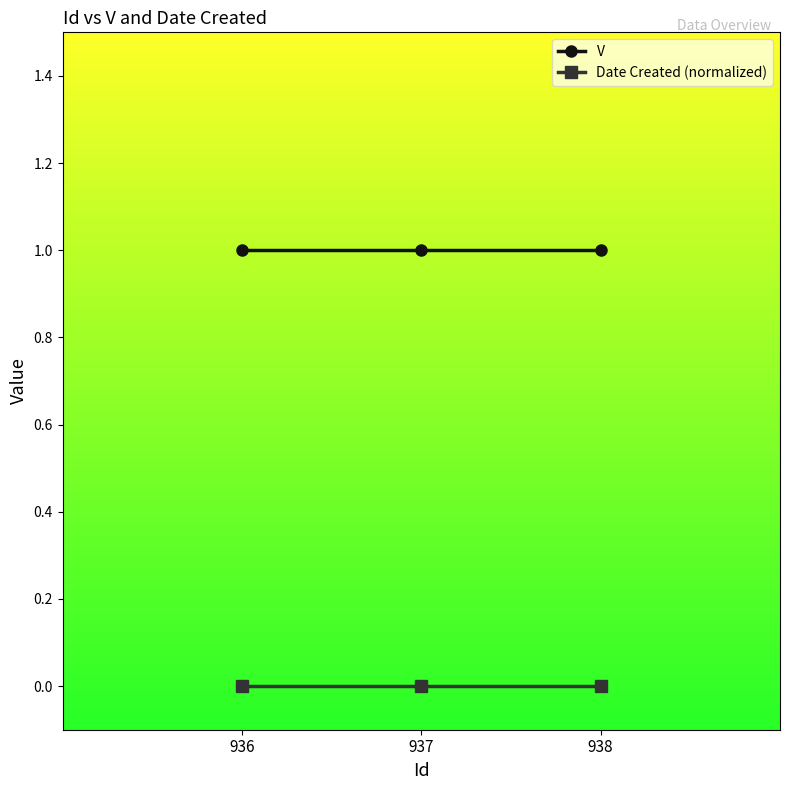

What is the sum of all V values?

3